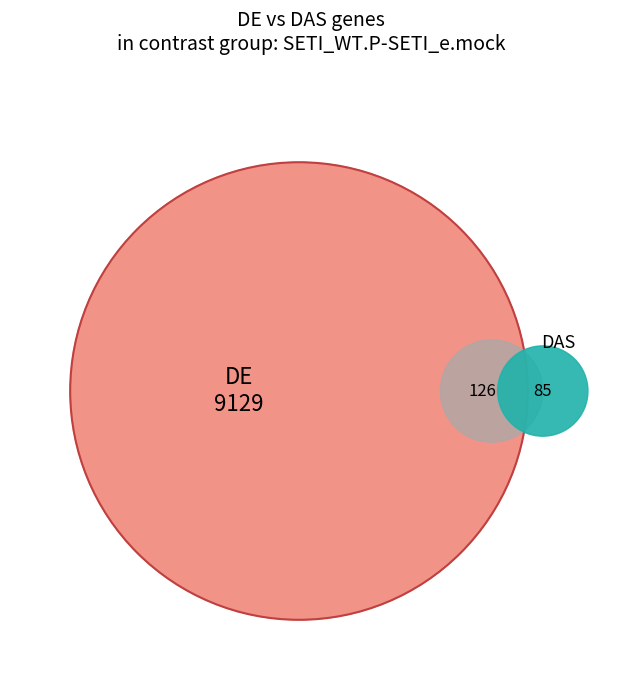

Is there any slice that represents more than half of the pie?

No